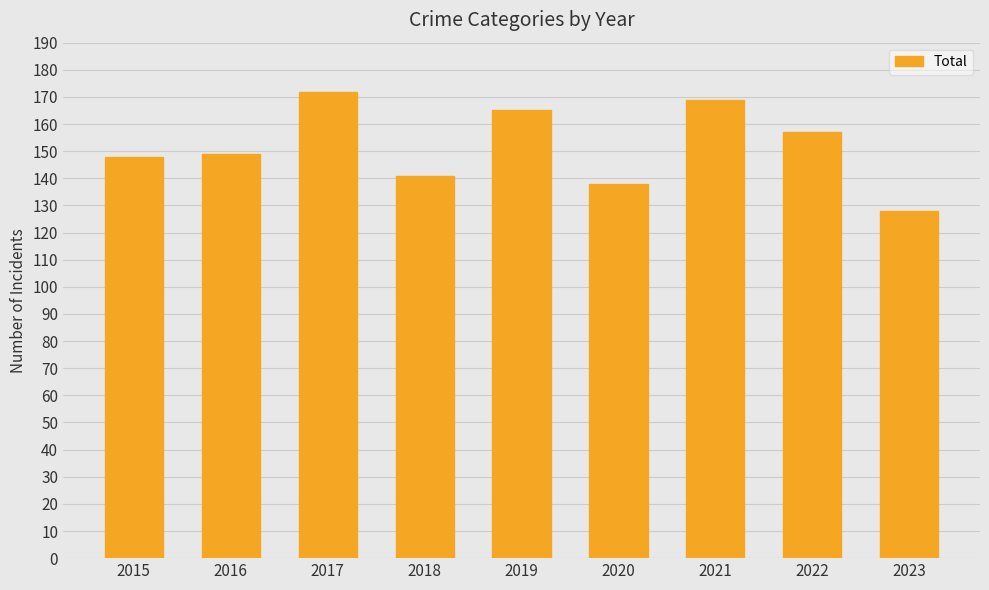

What is the approximate value at 2022, to the nearest 5?

155